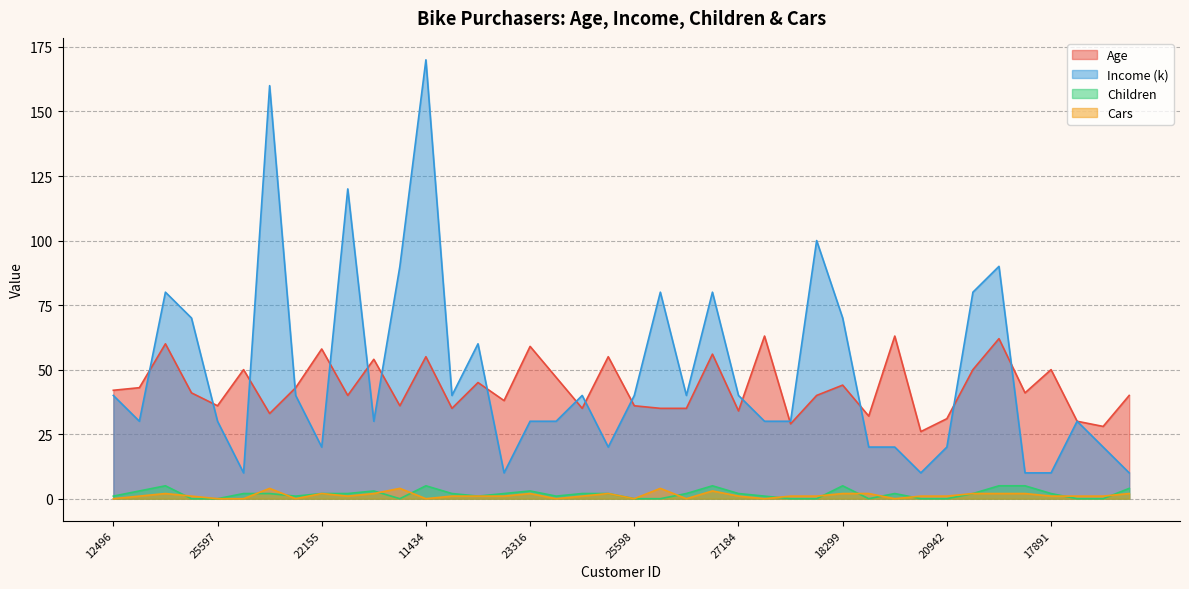

Which series ends up on top after the final intersection of Income and Age?

Age